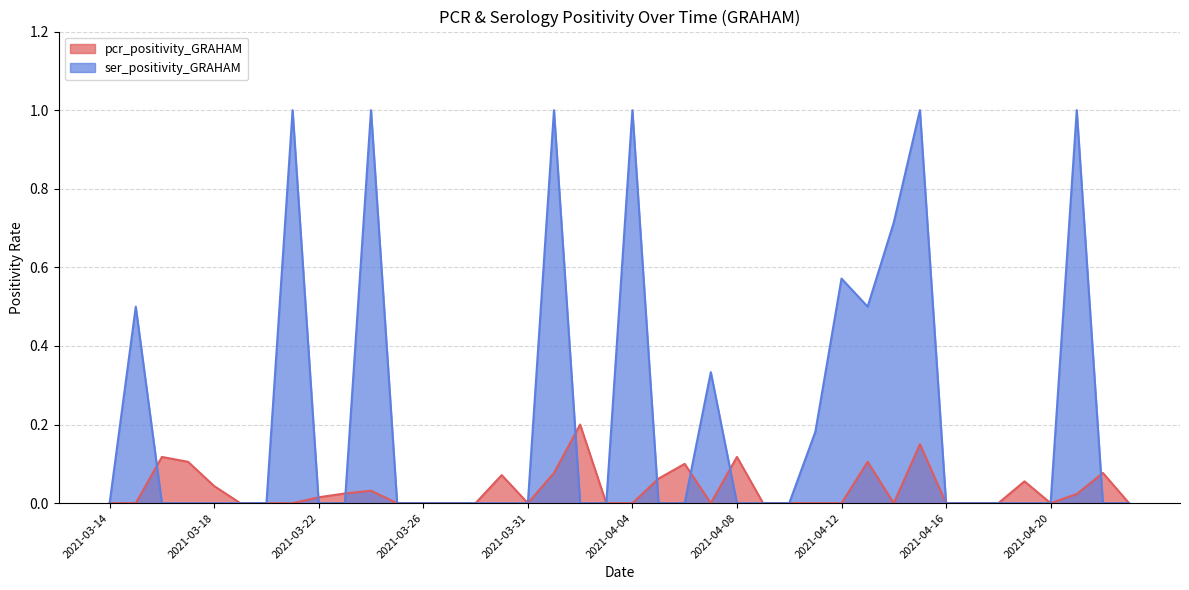

Does the chart have visible grid lines?

Yes